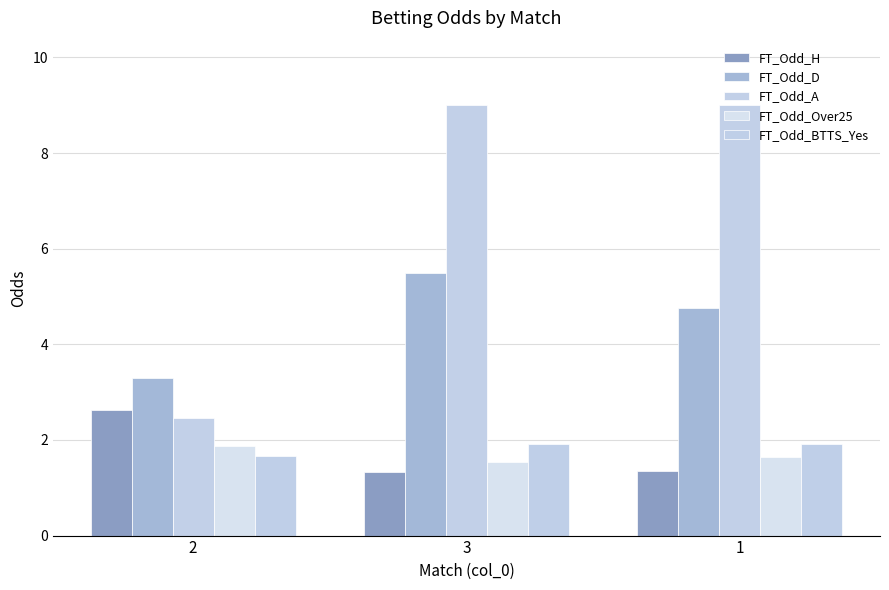

How many groups of bars are there?

3